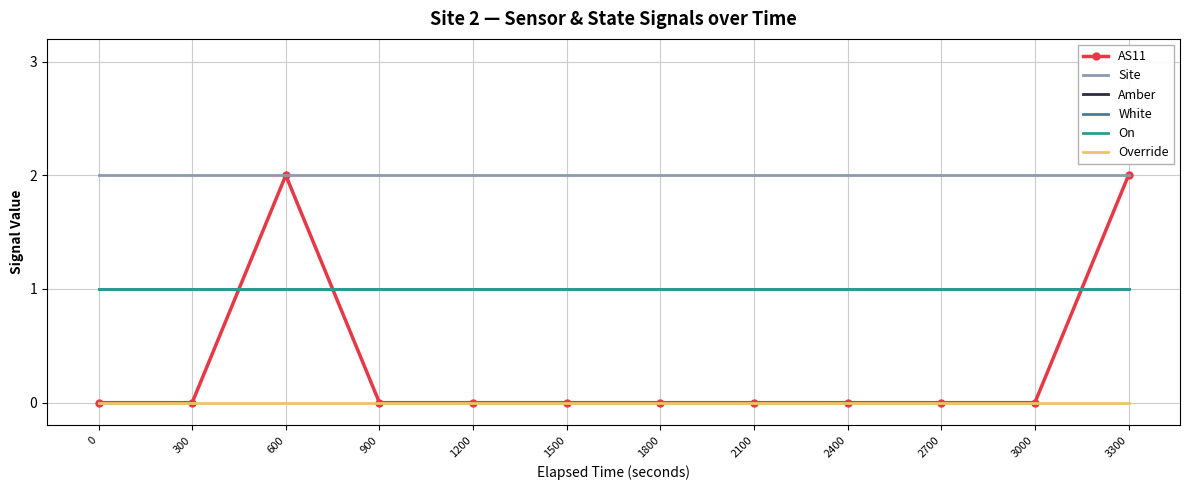

How many lines are shown in the chart?

6